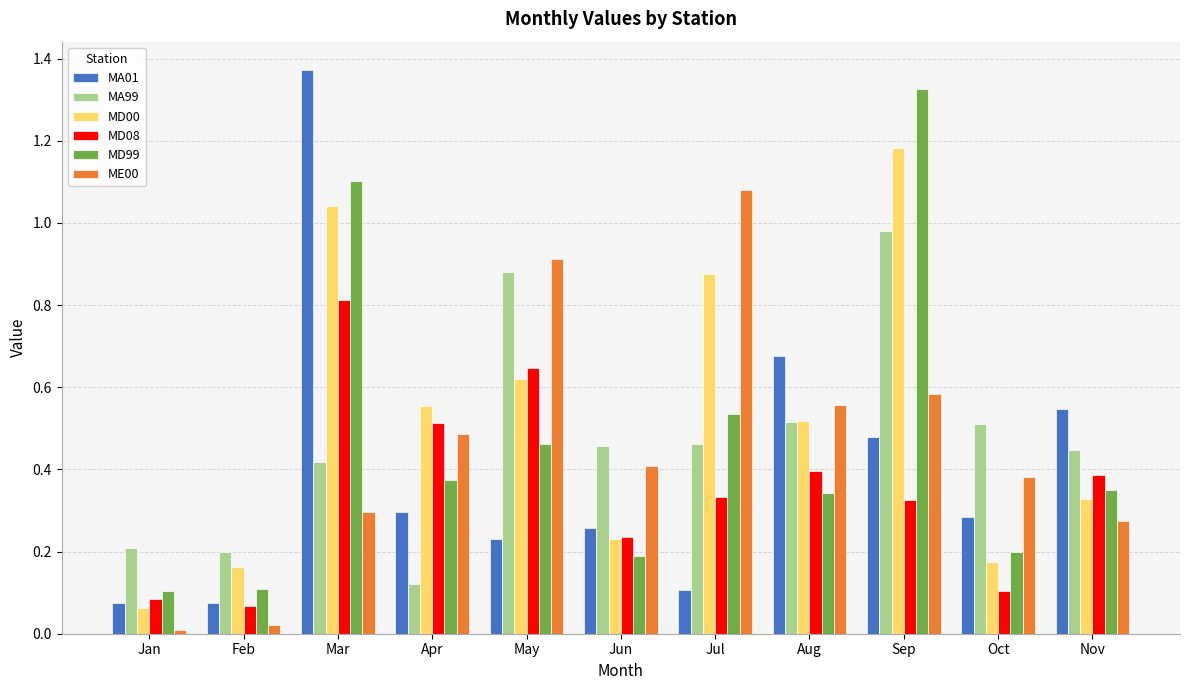

Is the value of MD00 at Aug greater than the value of ME00 at Aug?

No